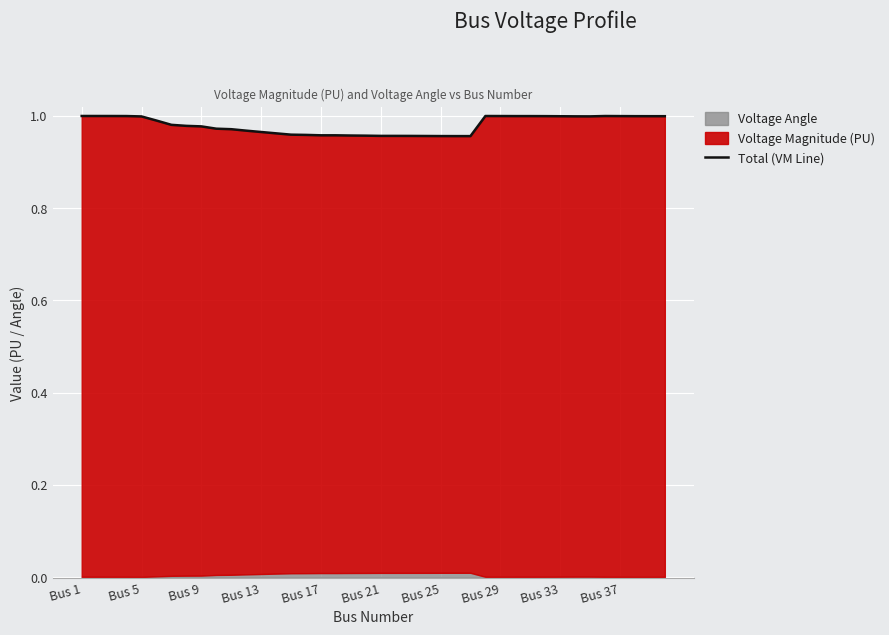

Is it true that the value at Bus 21 is 1.3?

False